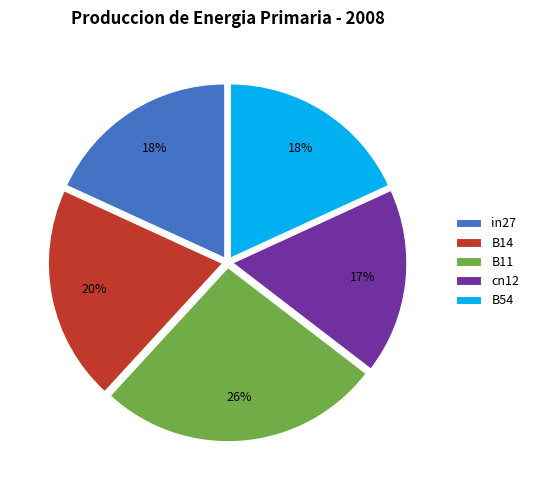

Between cn12 and B11, which is larger?

B11